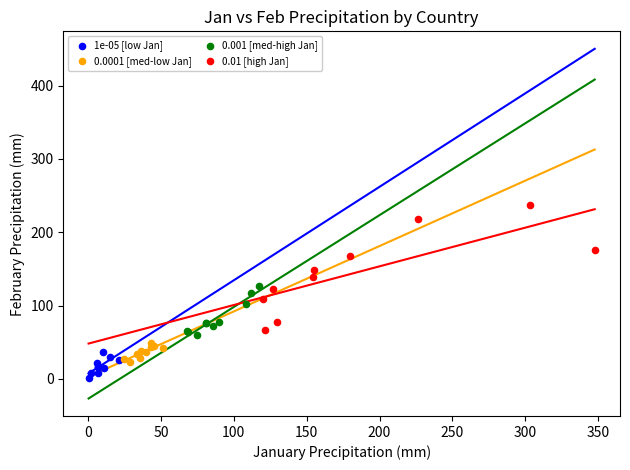

What are all the series names shown in the legend?

1e-05 [low Jan], 0.0001 [med-low Jan], 0.001 [med-high Jan], 0.01 [high Jan]